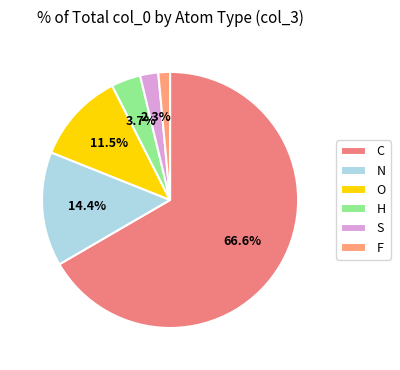

Count the number of slices in the pie.

6